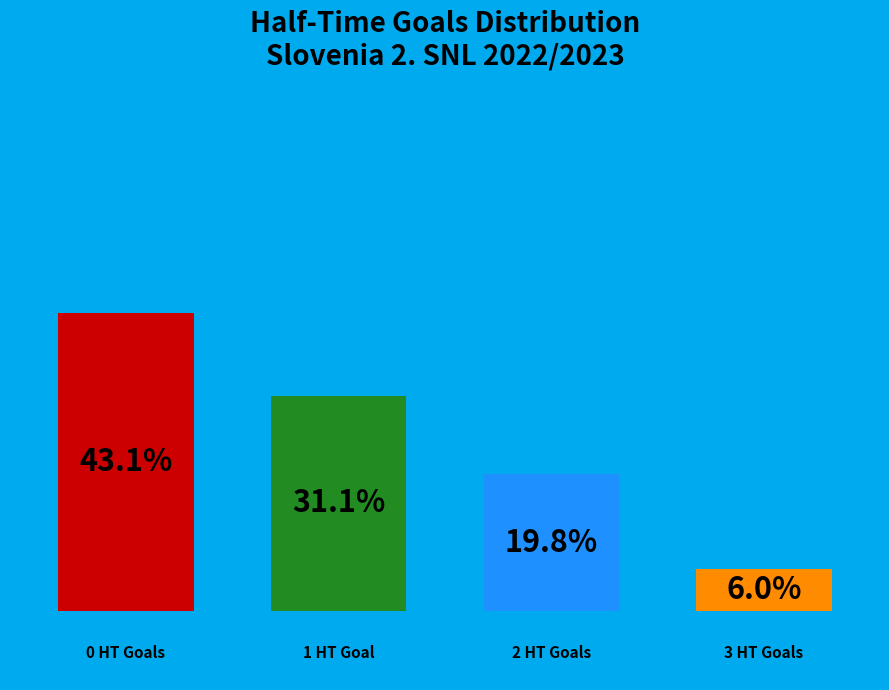

How many slices are in this pie chart?

4